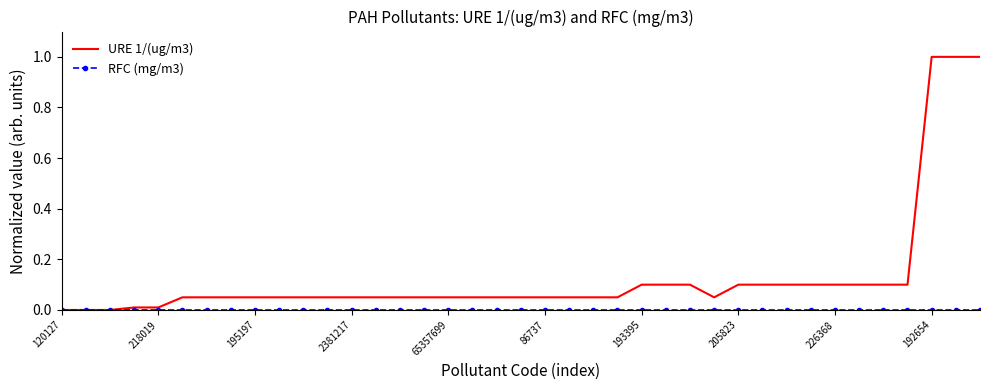

What is the greatest value displayed?

1.0